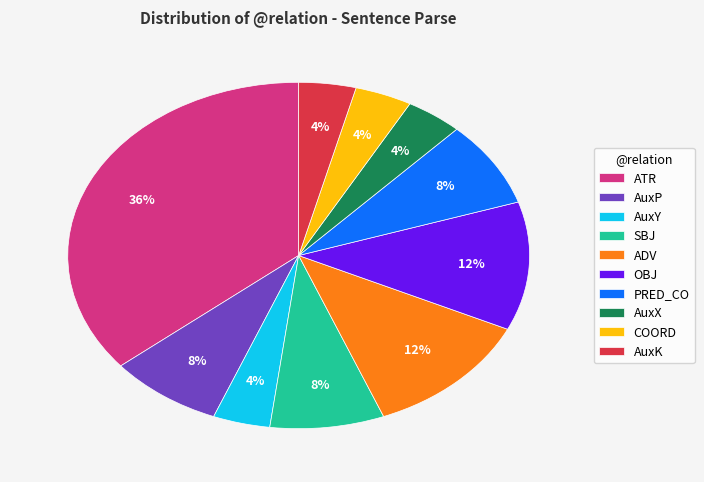

To the nearest percent, what is the difference between the AuxP and OBJ slice percentages?

4%